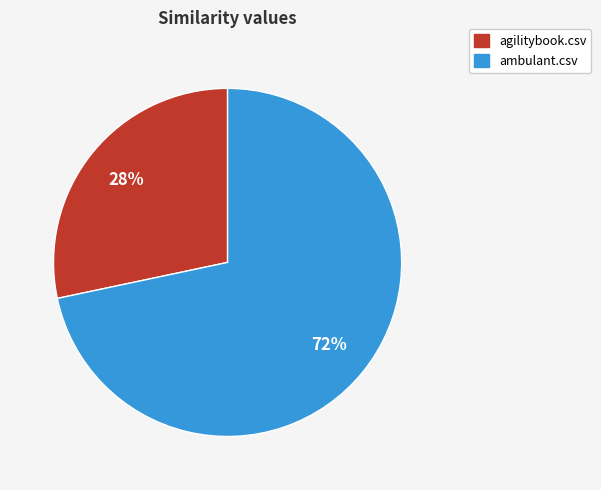

Count the number of slices in the pie.

2